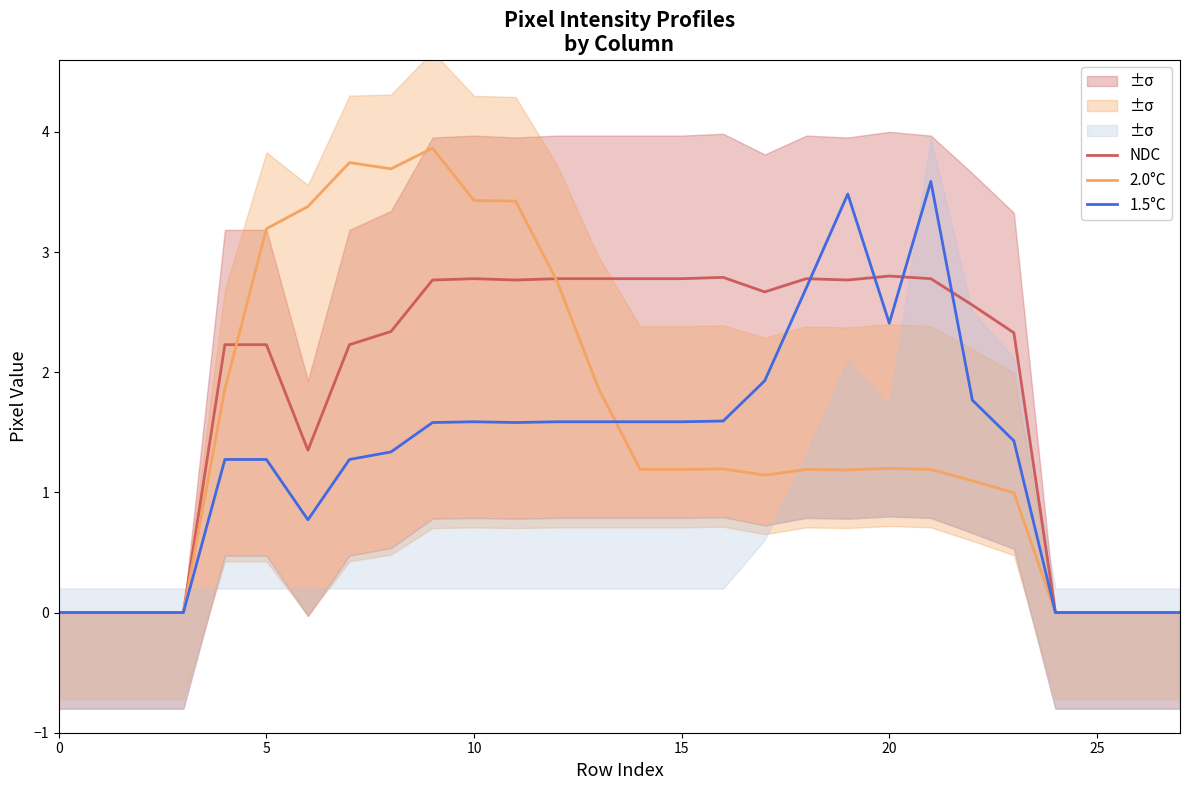

How many values in NDC are above zero?

20